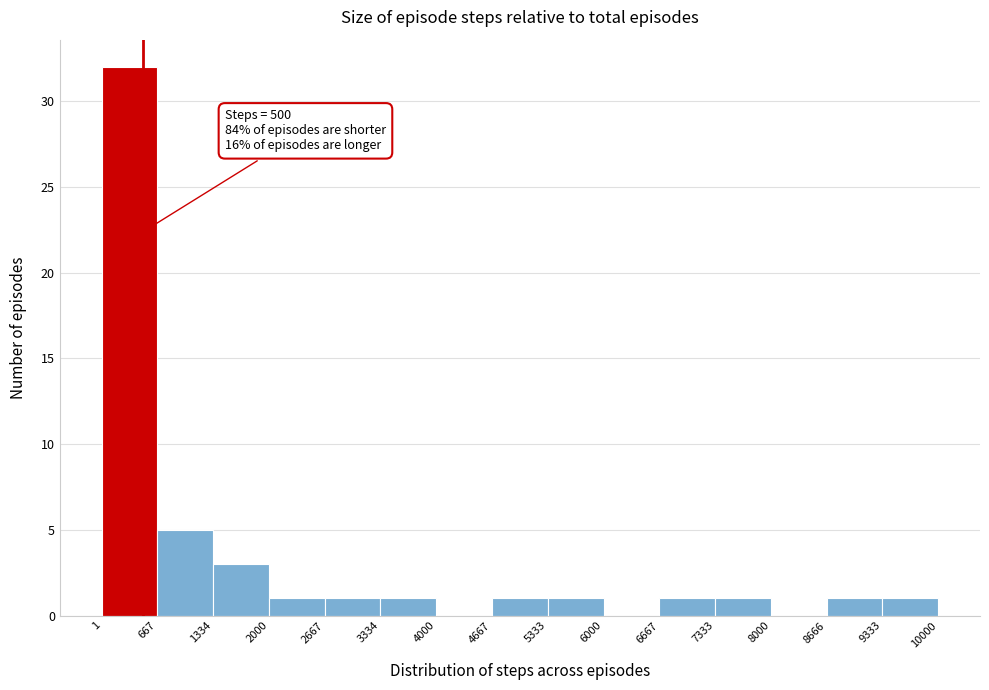

Which range on the x-axis has the tallest bar?

1 to 667